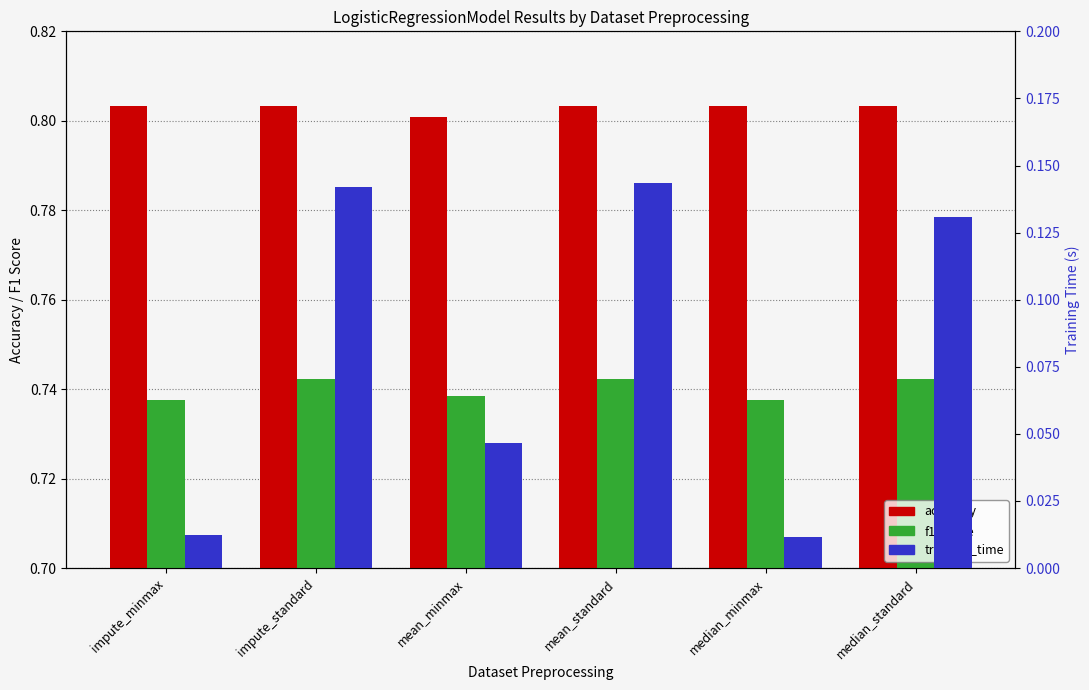

The f1_score series shows 0.7 at median_standard. True or false?

True